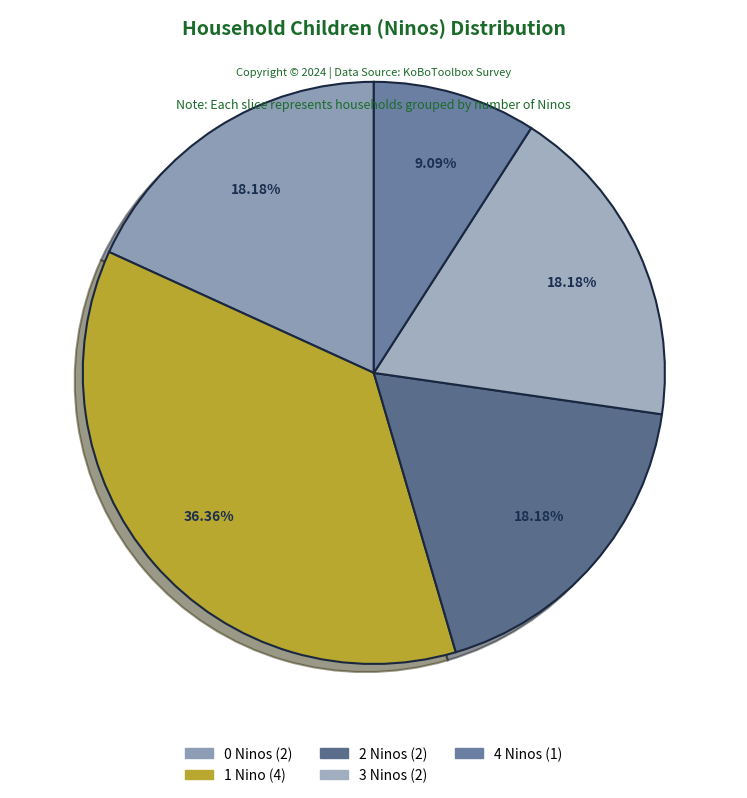

Count the number of slices in the pie.

5